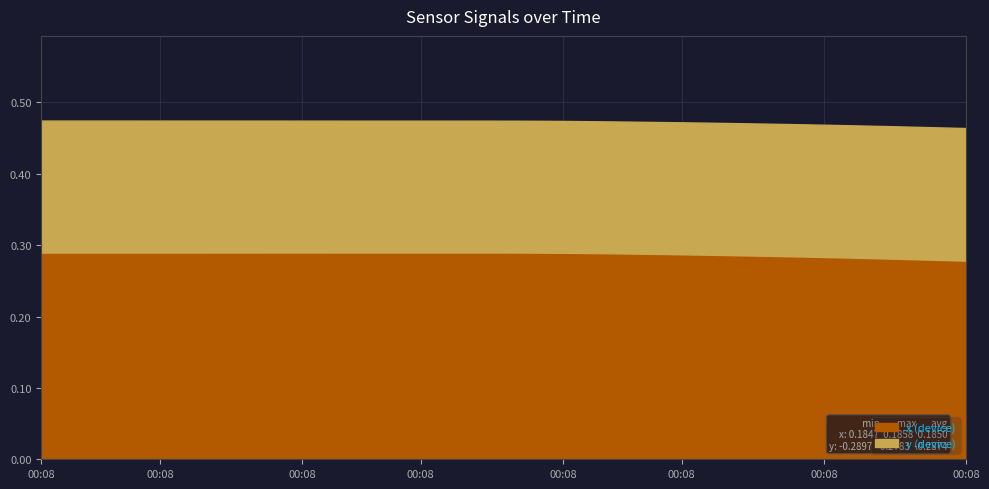

Which category has the lowest value in the y series?

18